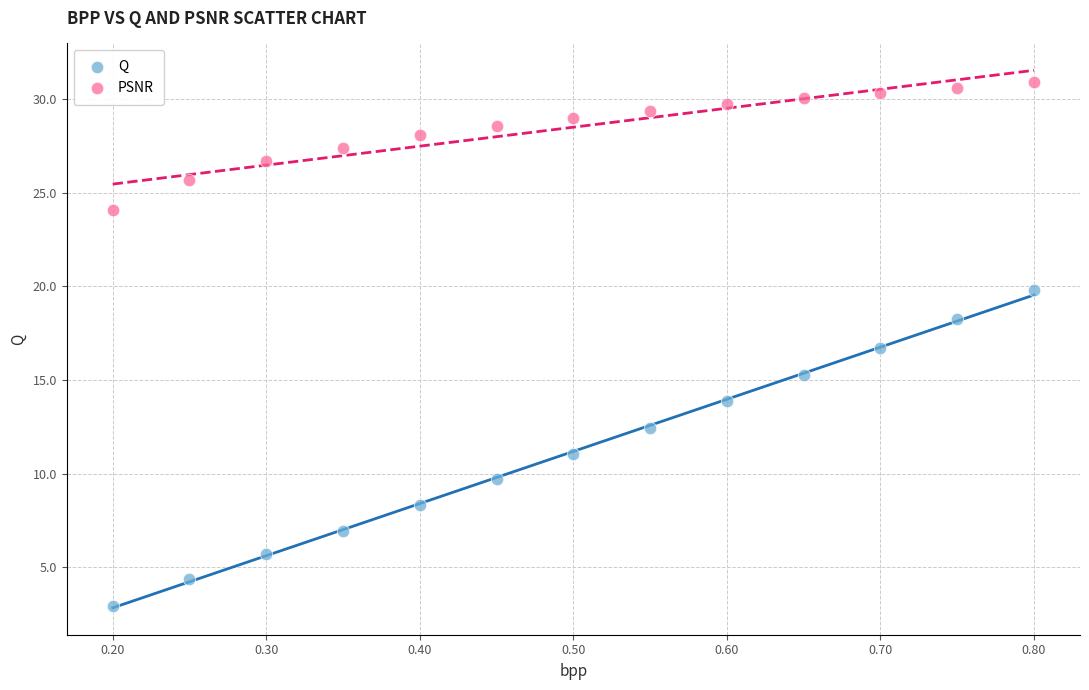

Across all data points, what is the range of Y values (max minus min)?

27.9